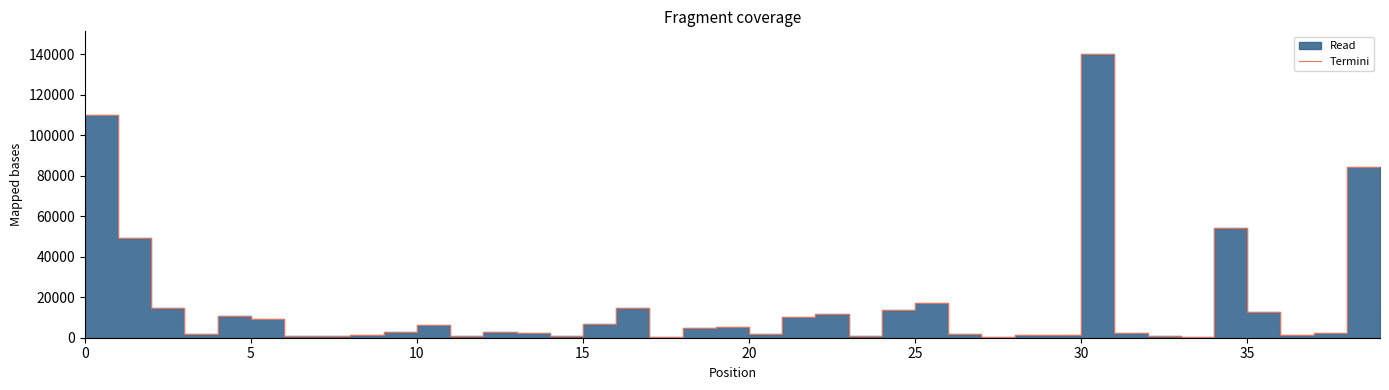

Where is the data nearest to the value 70236?

38